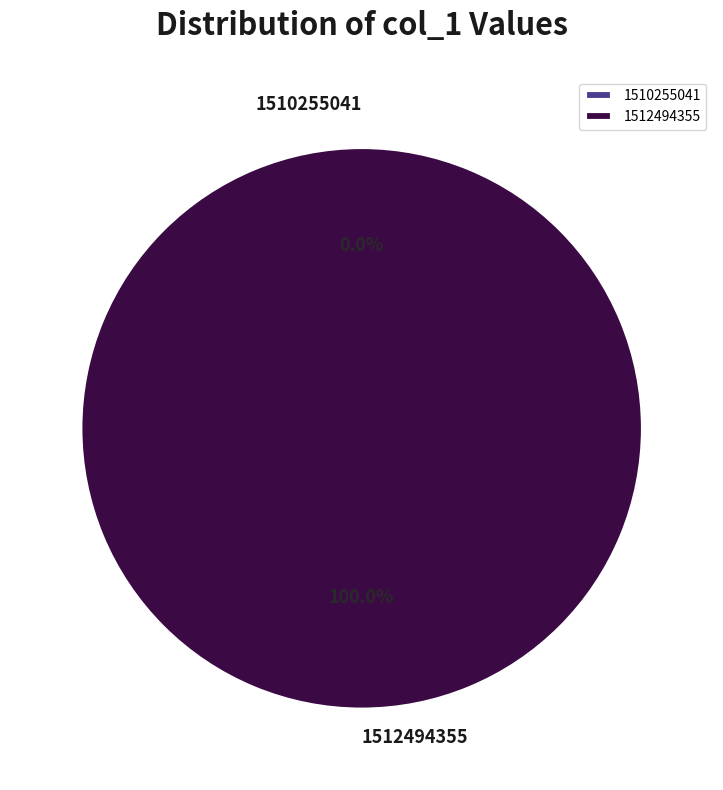

Rank the categories by value from lowest to highest.

1510255041, 1512494355